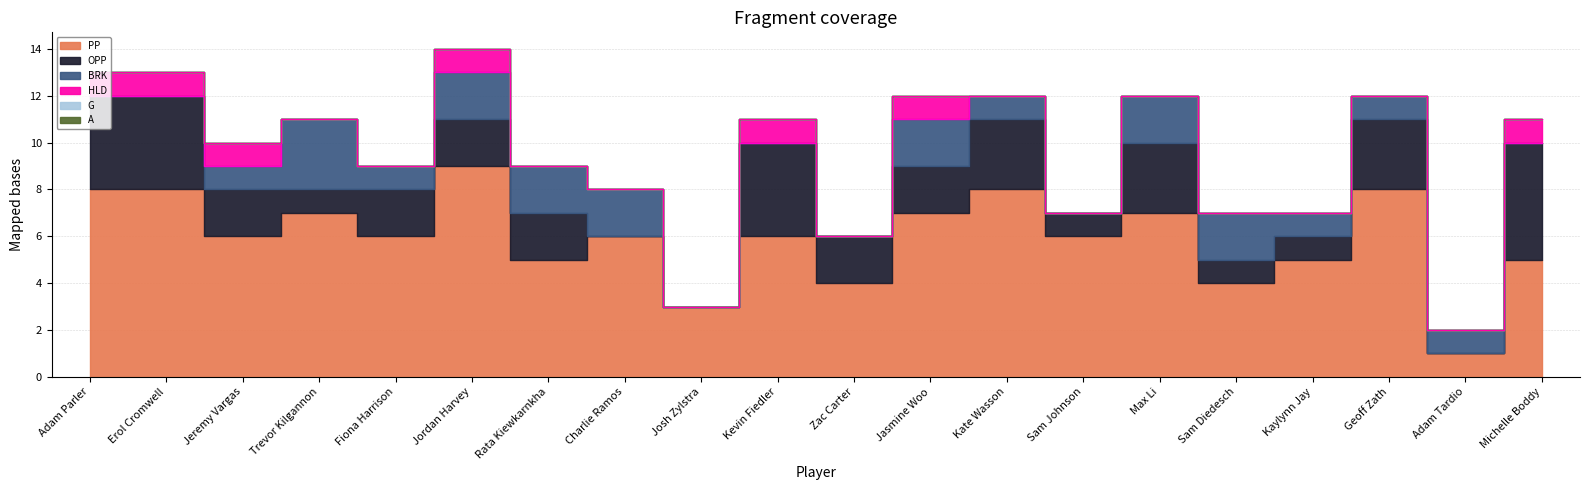

At which label is OPP closest to 2?

Jeremy Vargas